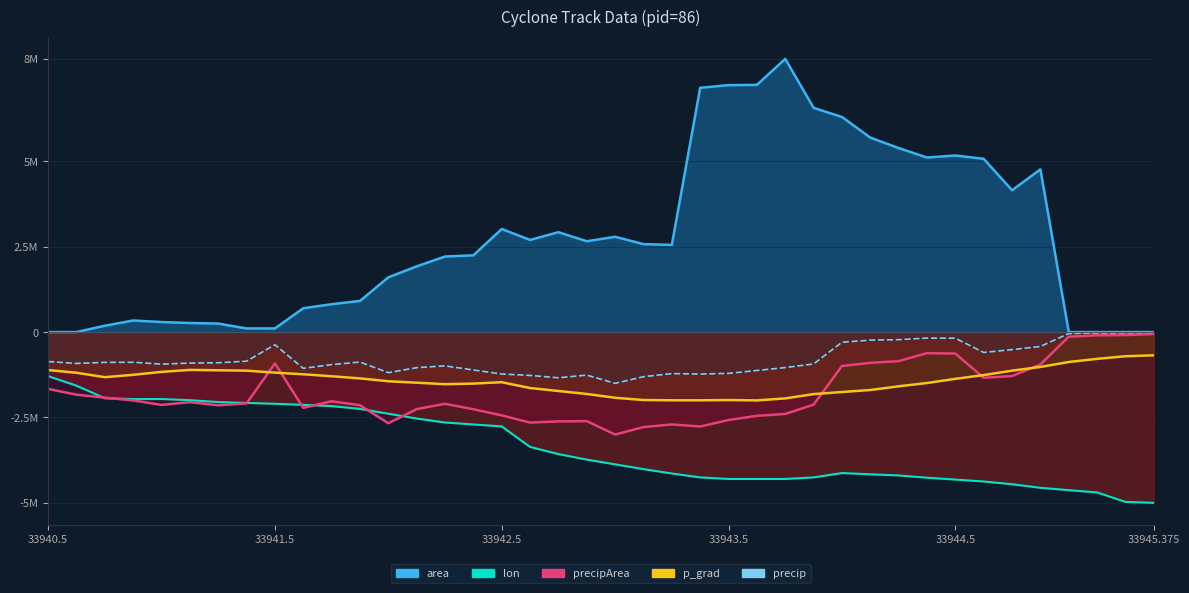

True or false: p_grad has a value of -717611.3 at 29.

False